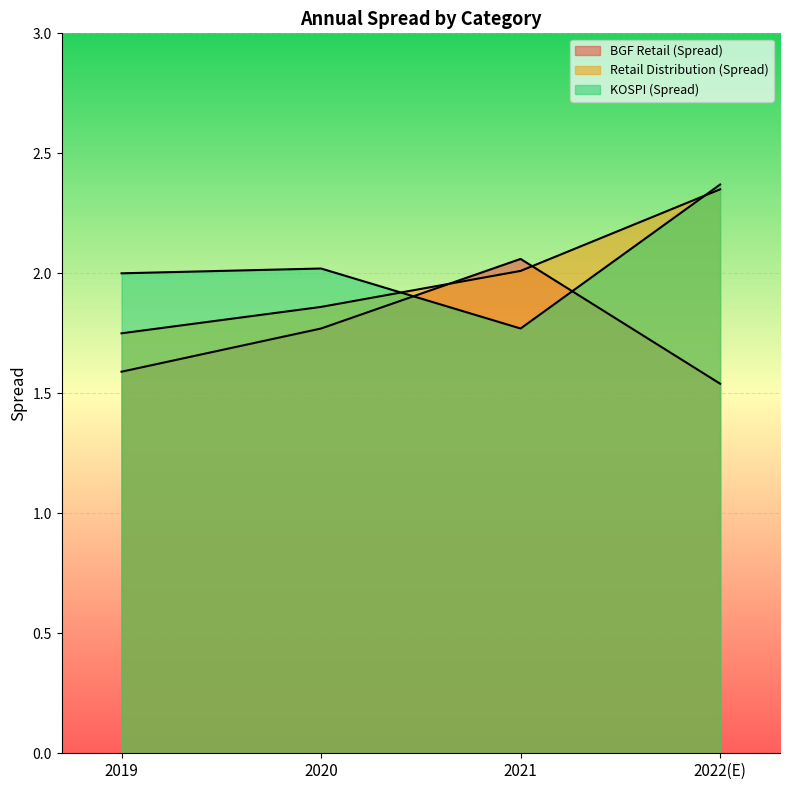

What is the difference between the Retail Distribution (Spread) values at 2019 and 2022(E)?

0.6